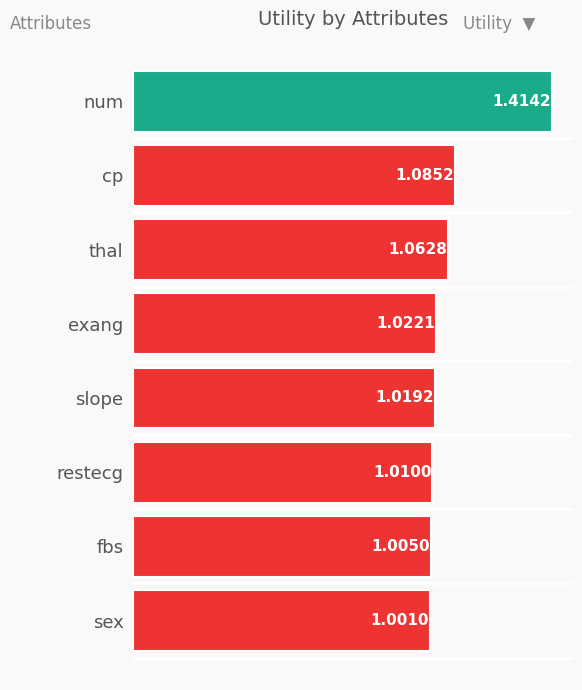

What is the difference between the maximum and minimum values?

0.4